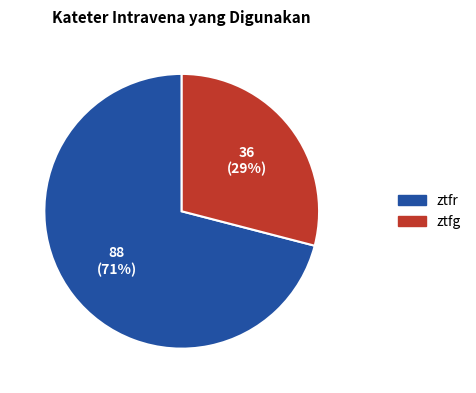

To the nearest percent, what percentage of the pie is ztfg?

29%